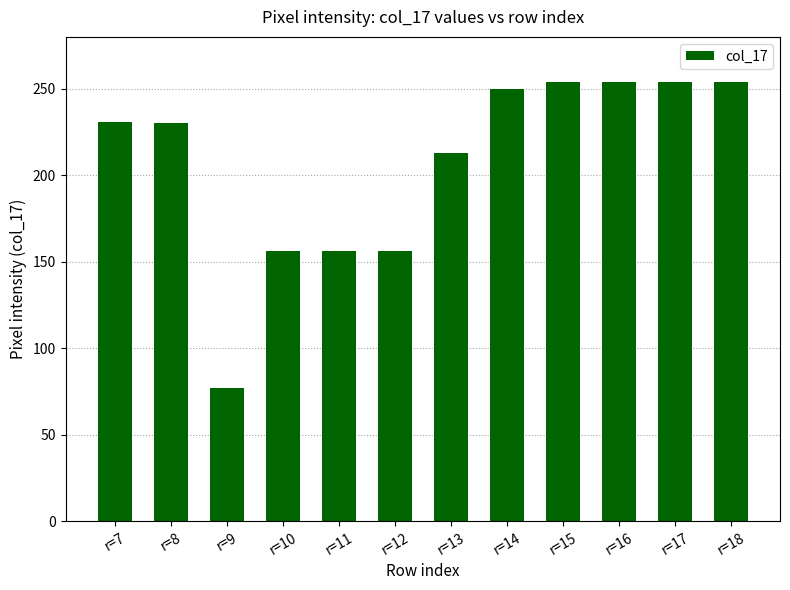

What is the difference between the values at r=8 and r=15?

24